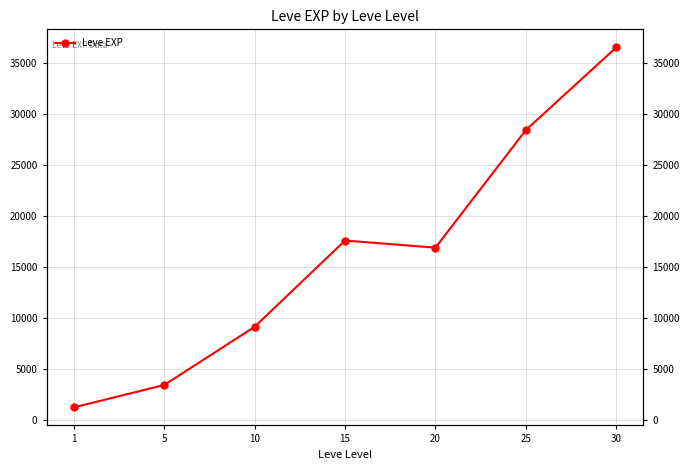

List the labels in order of value, smallest first.

1, 5, 10, 20, 15, 25, 30